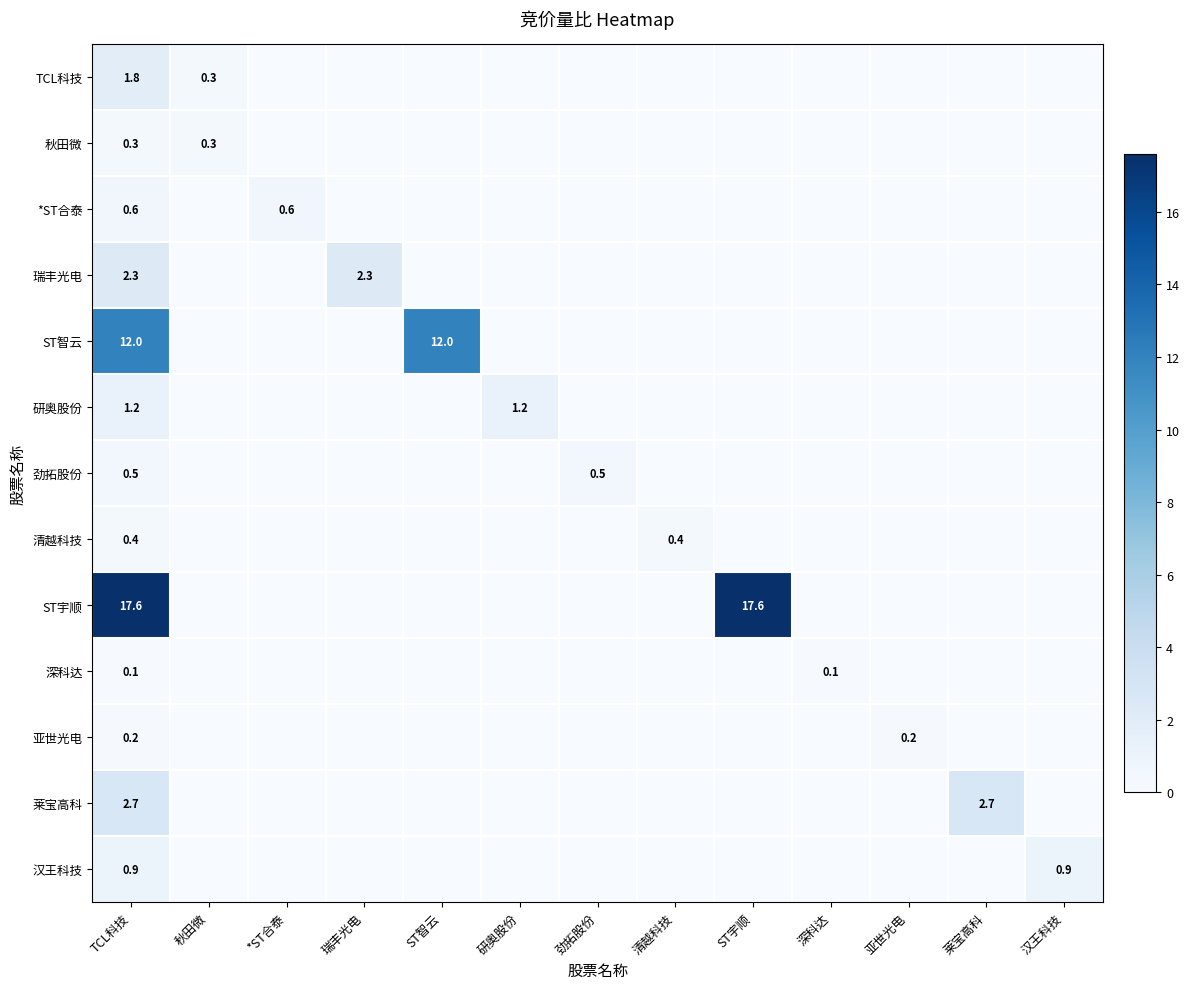

Which category has the highest value in the 研奥股份 series?

TCL科技